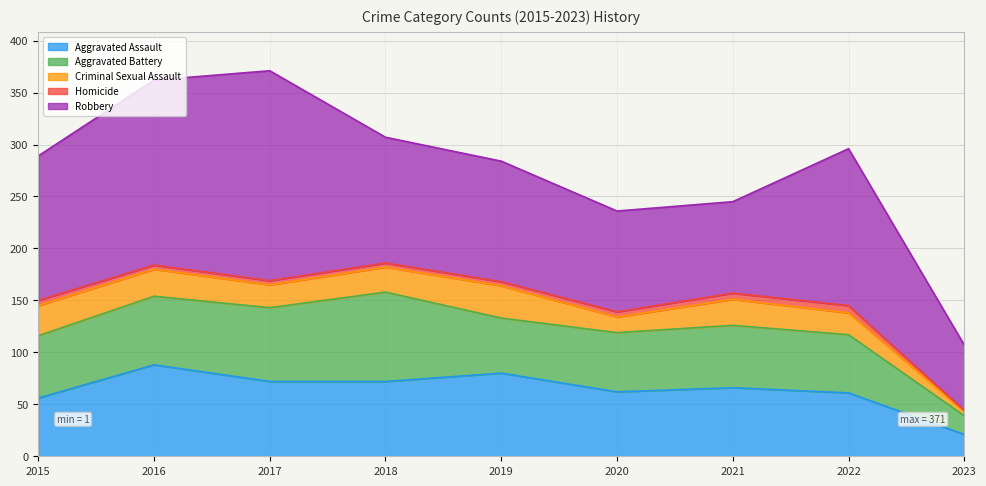

How many lines are shown in the chart?

5